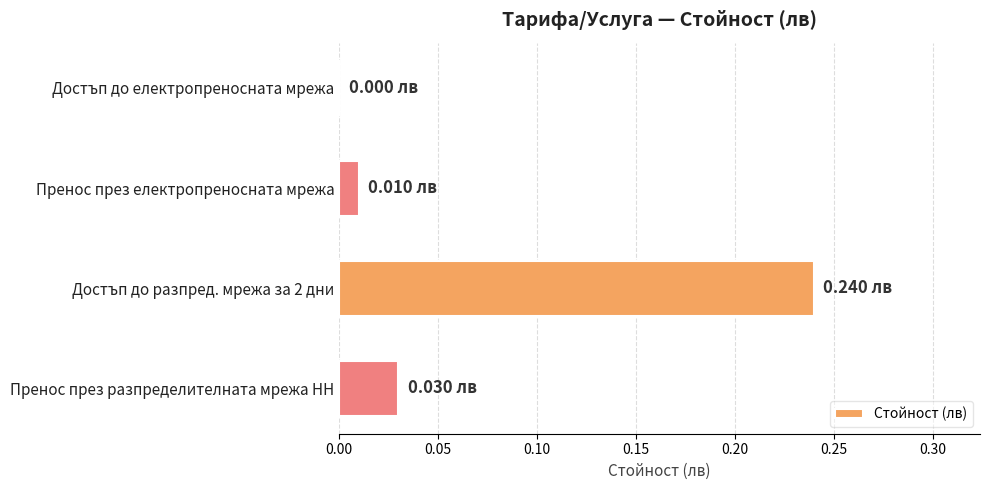

At which category does the chart reach its peak across all series?

Достъп до разпред. мрежа за 2 дни